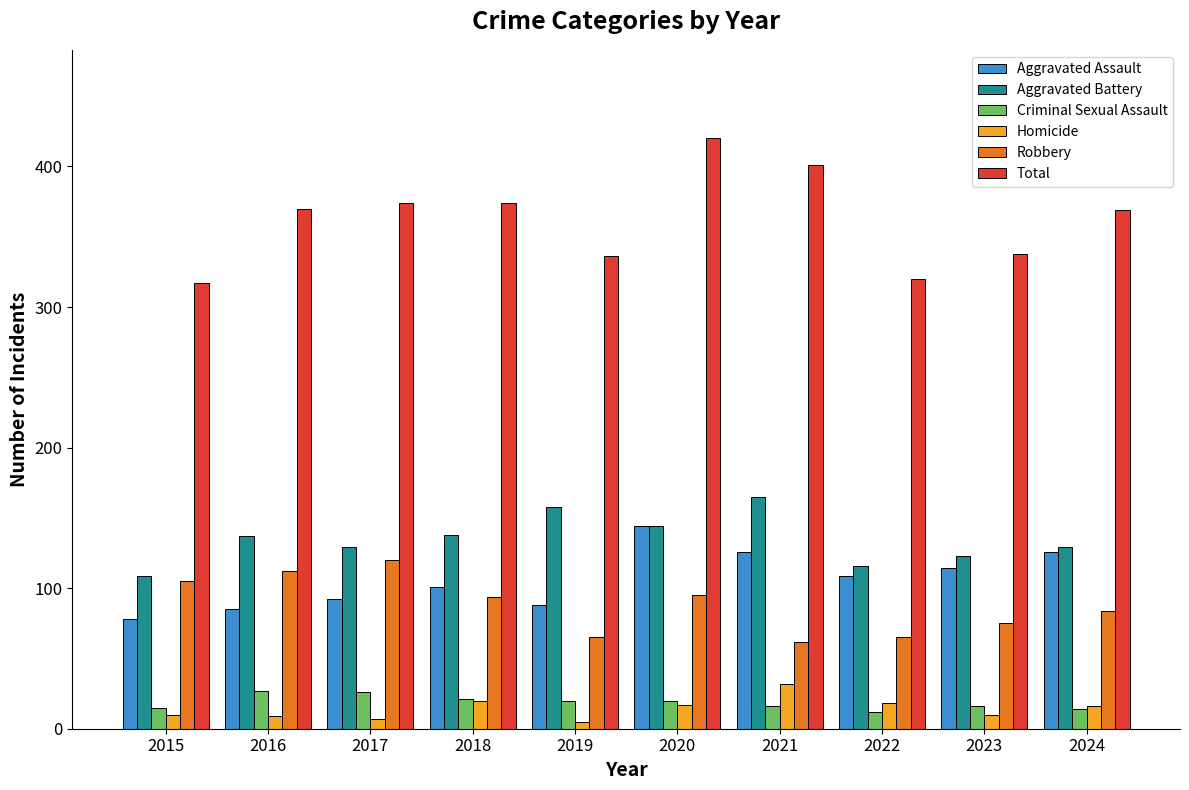

How many bars are there in total?

60